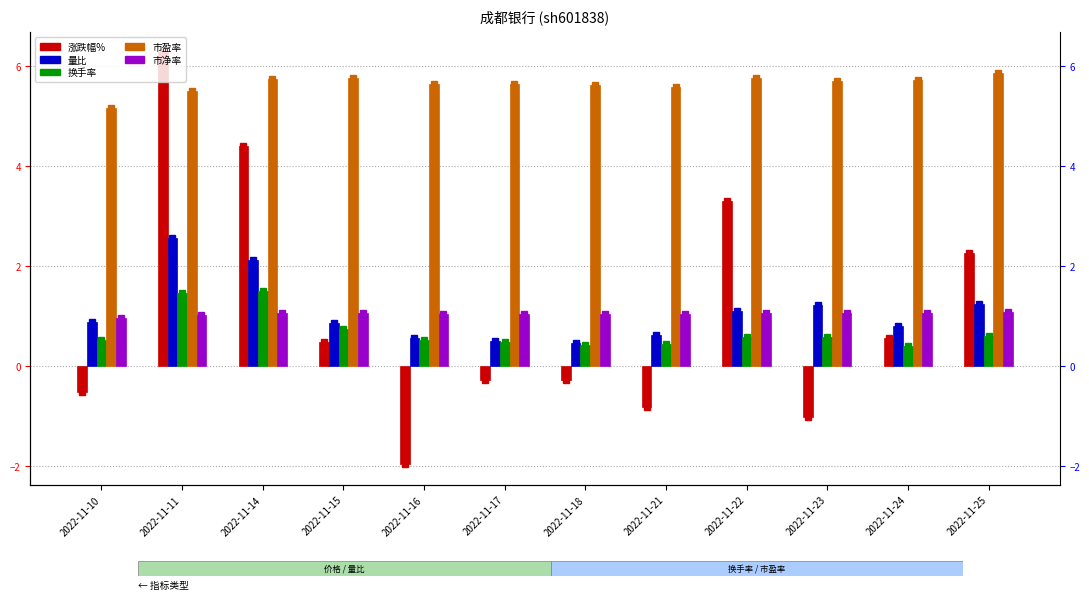

What is the total value across all series at 2022-11-11?

16.8